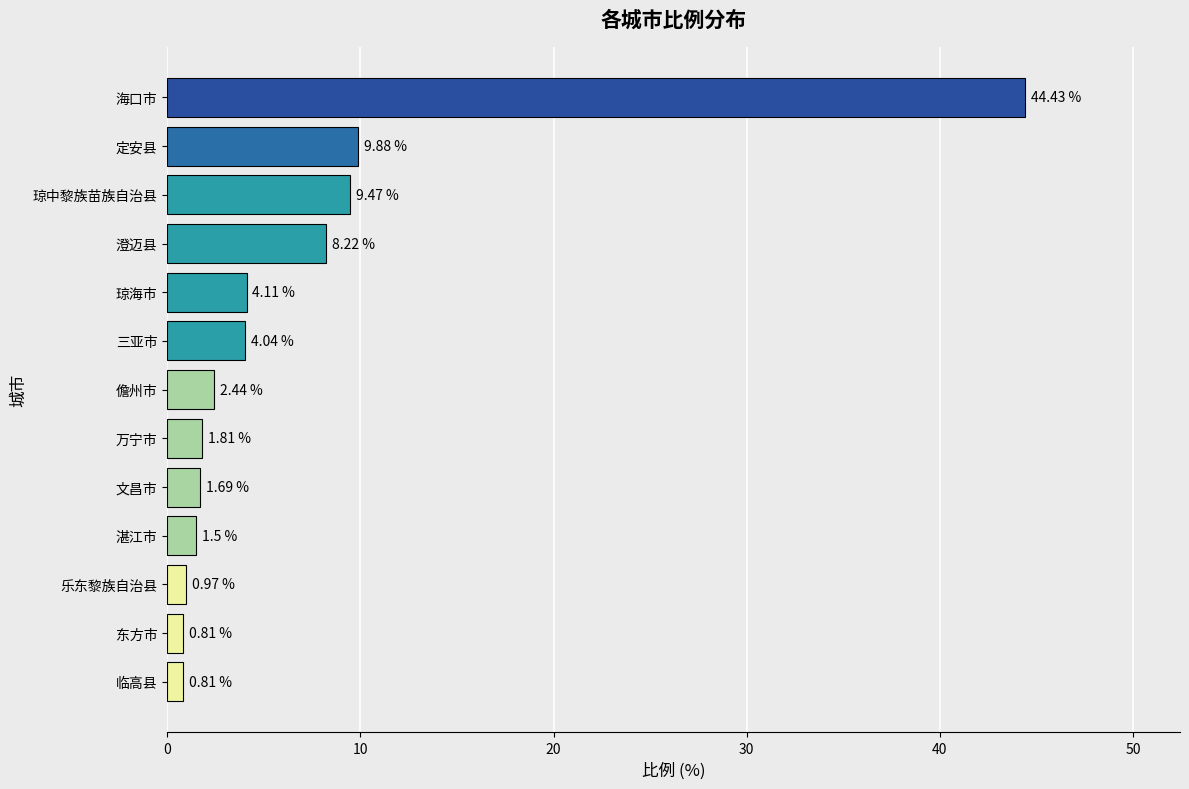

What is the change in value from 海口市 to 儋州市?

-42.0